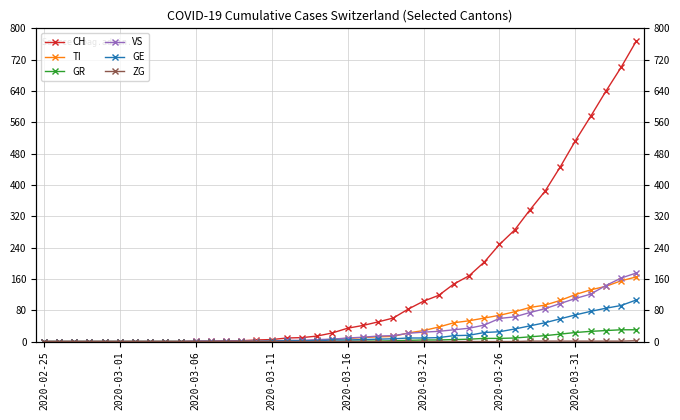

Which series changed the most between 14 and 34?

CH